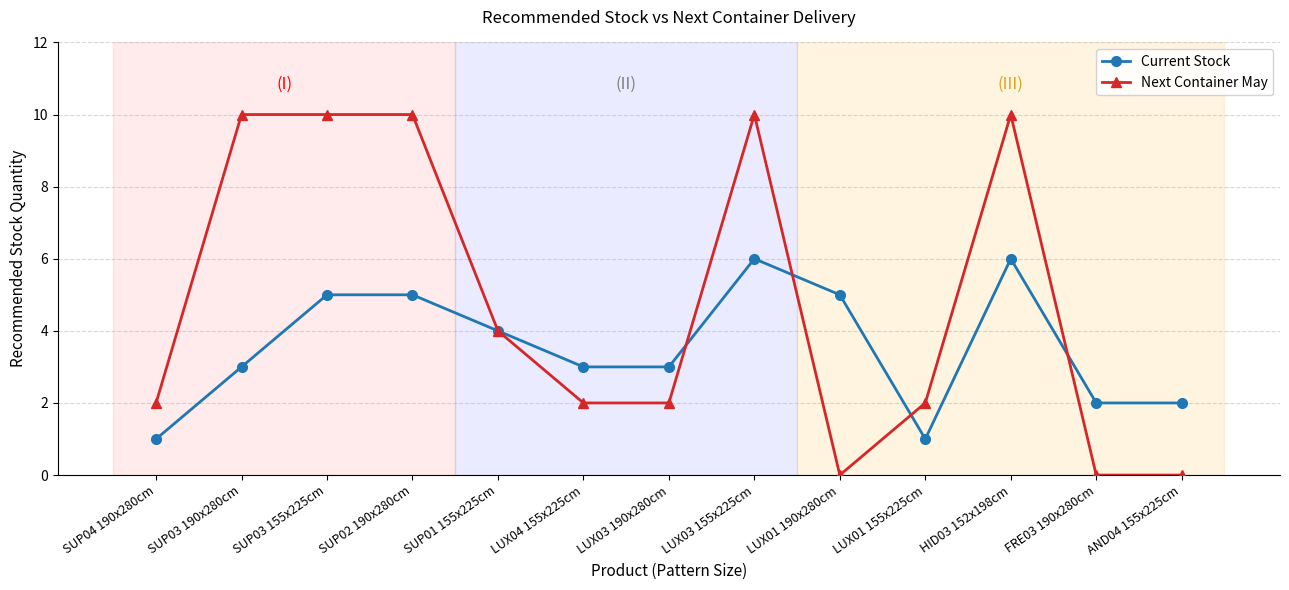

Between SUP02 190x280cm and LUX03 190x280cm, which series saw the biggest shift?

Next Container May